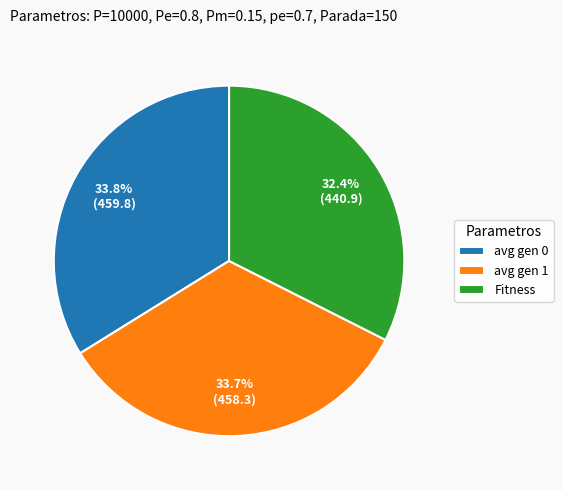

To the nearest percent, what is the combined percentage of avg gen 1 and Fitness?

66%